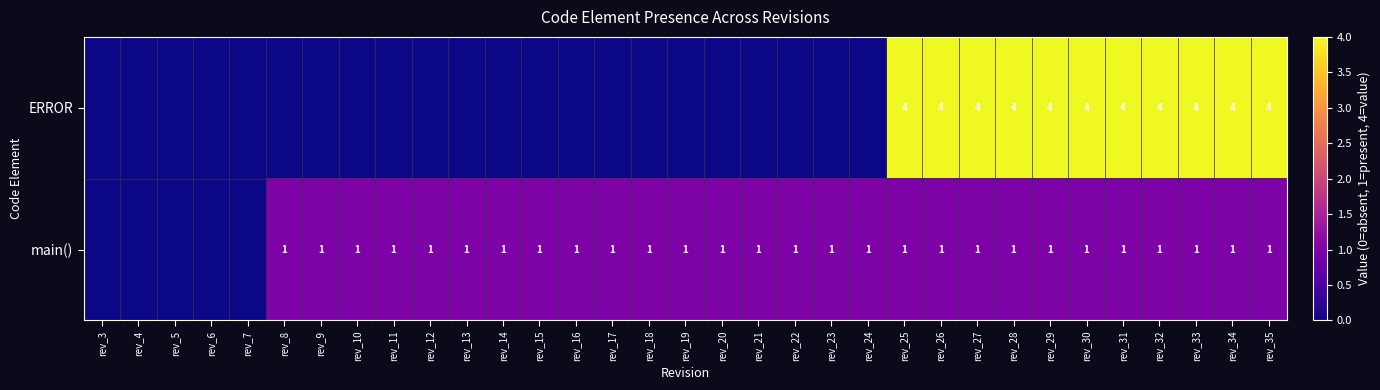

Is the value of ERROR at rev_31 greater than the value of main() at rev_13?

Yes